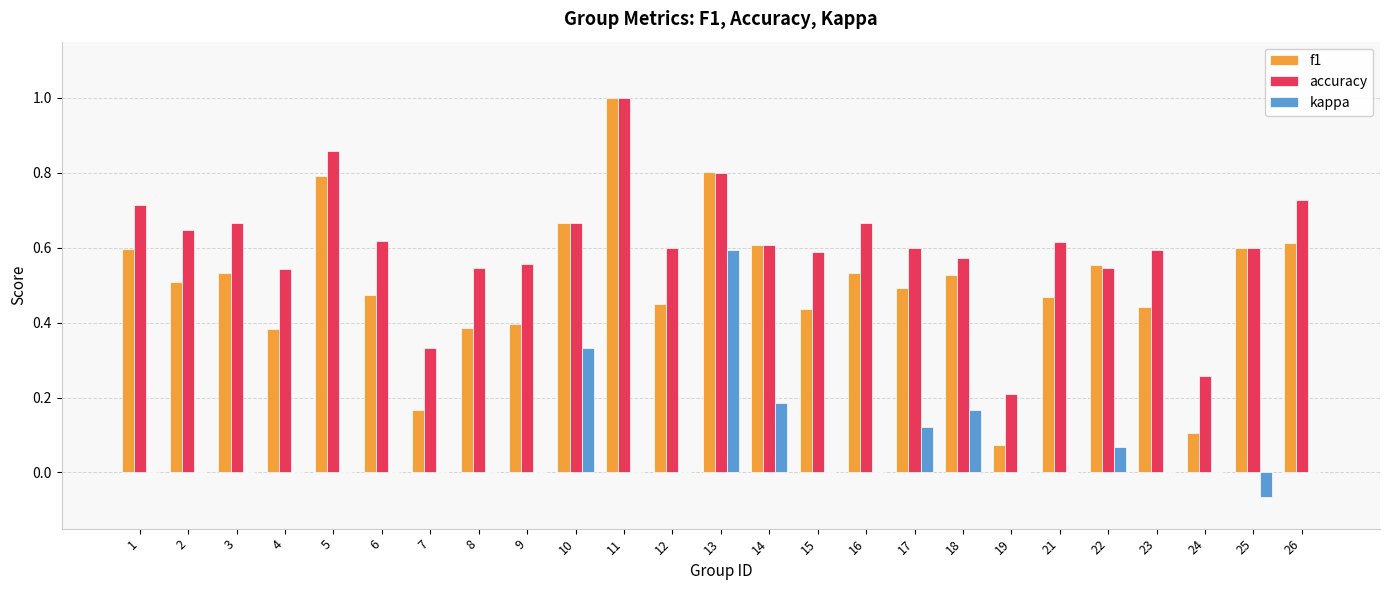

At which category is the sum across all series the highest?

13